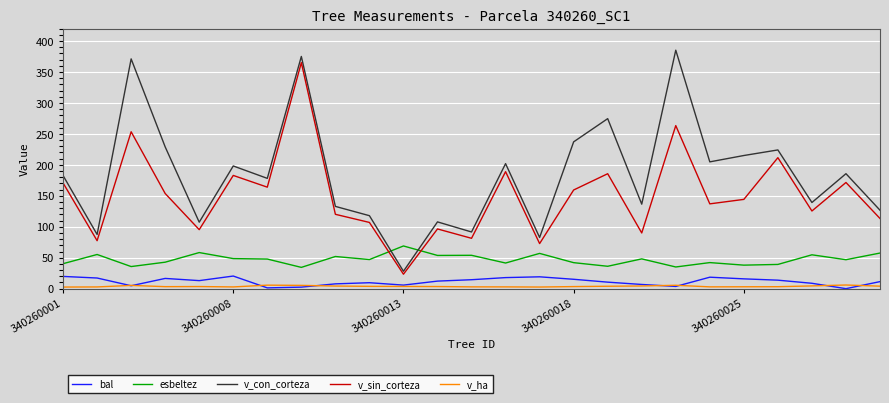

What is the minimum value for v_sin_corteza?

23.4